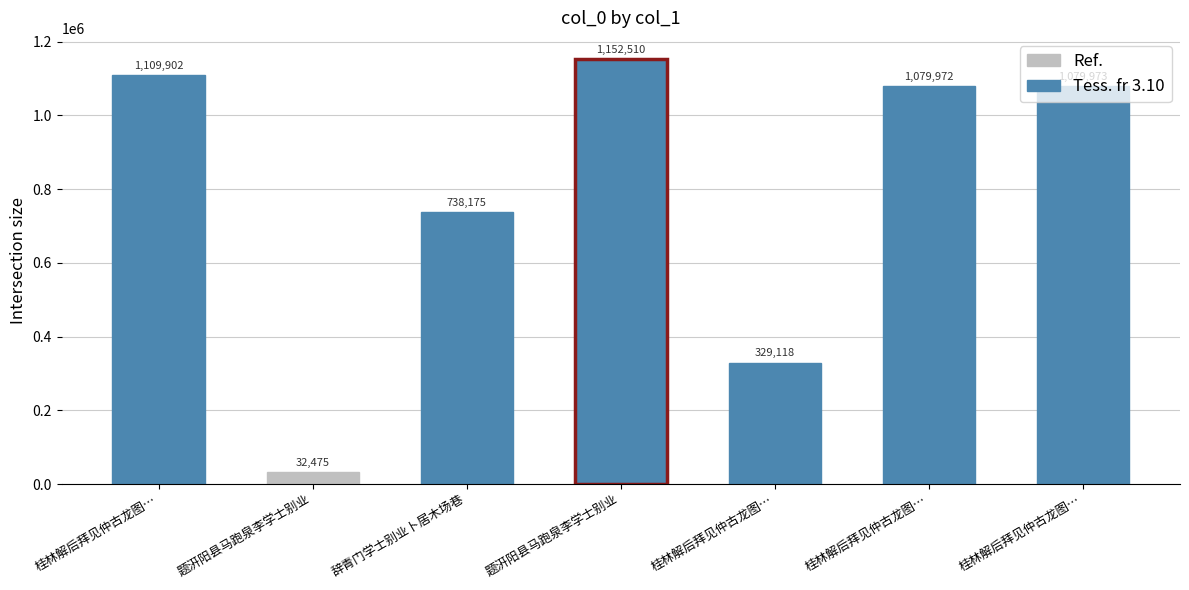

What is the difference between the second highest and minimum values?

1077427